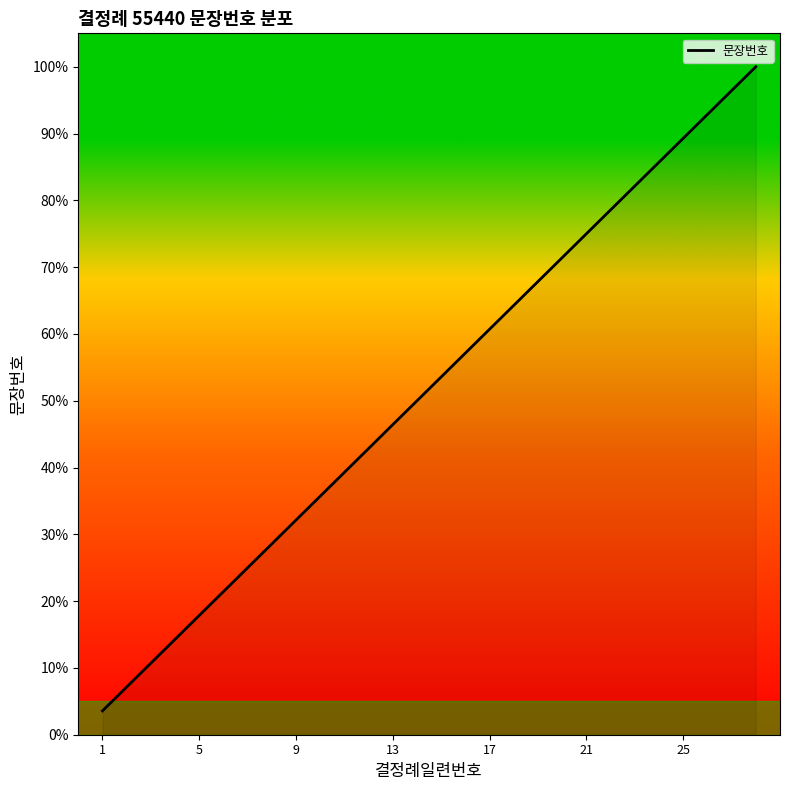

How many series are shown in this chart?

1